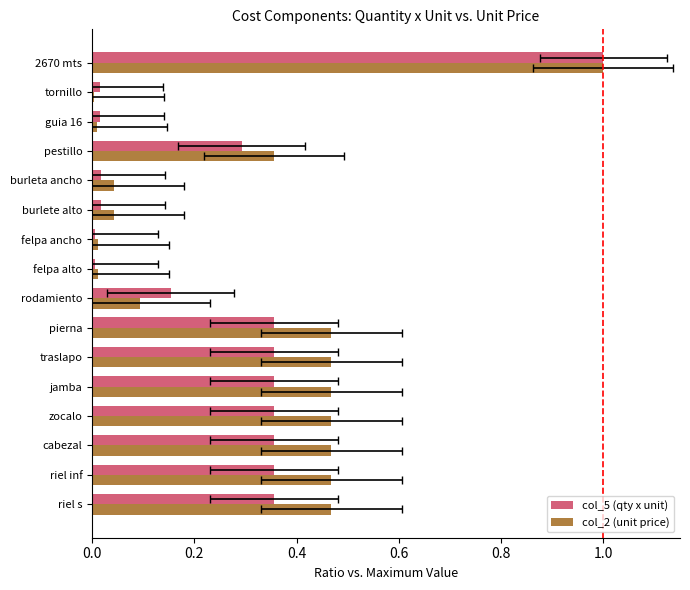

What are all the series names shown in the legend?

col_5 (qty x unit), col_2 (unit price)